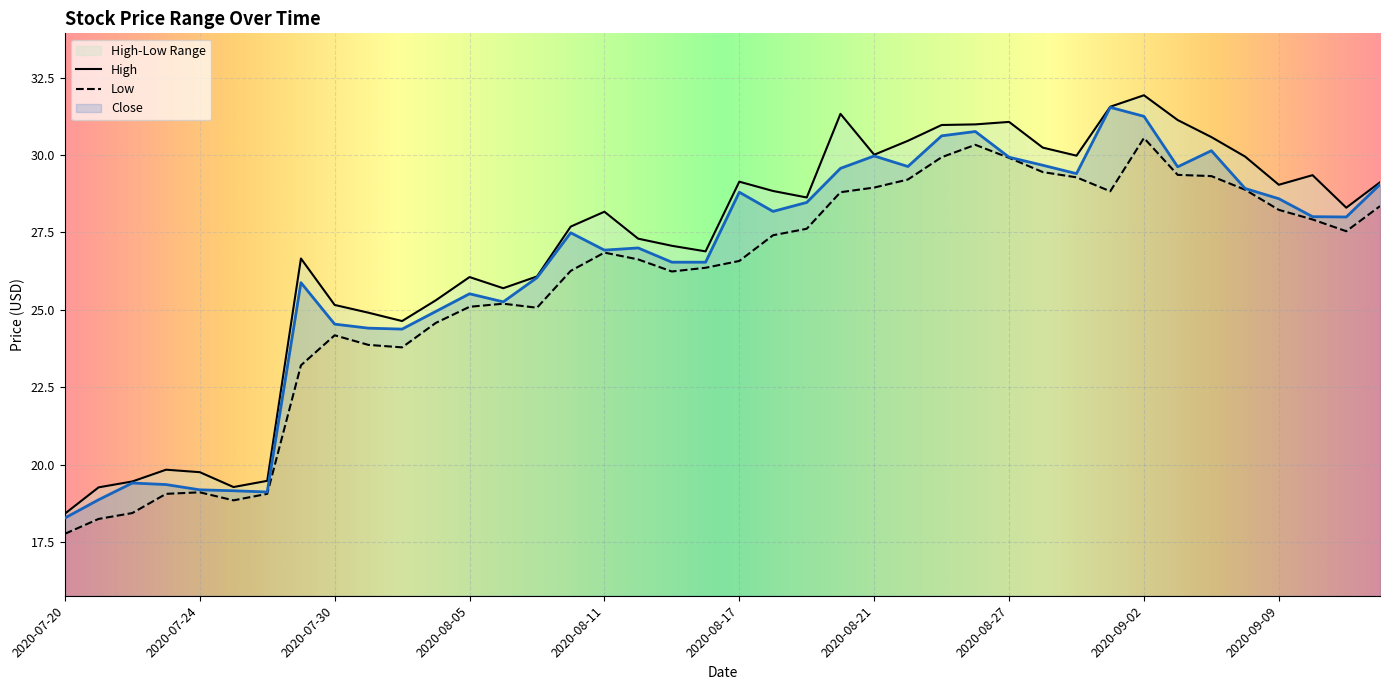

What is the value of the Close point at the 7th from the left?

19.1